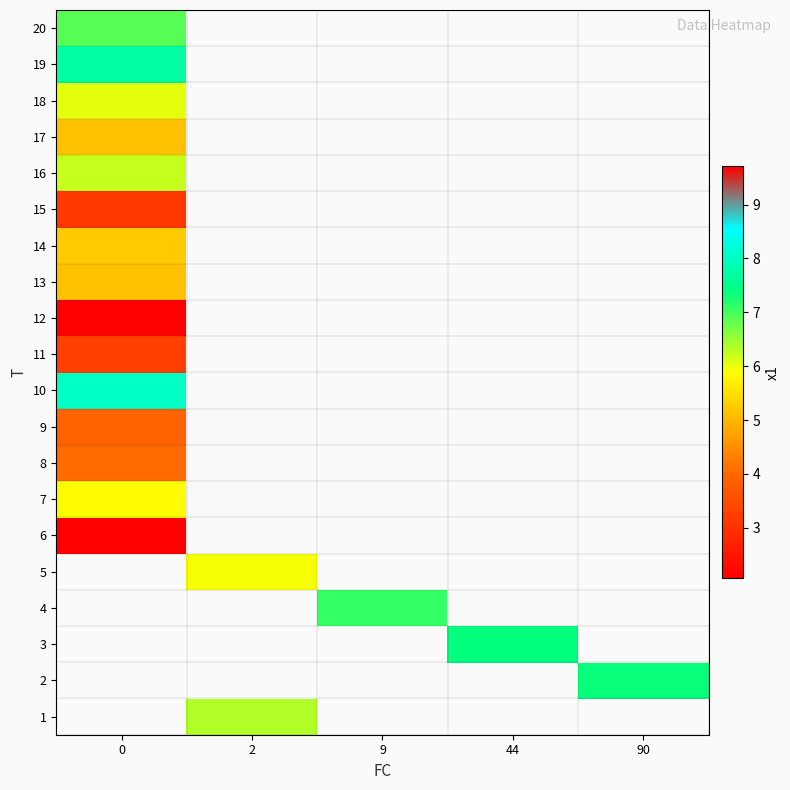

How many data points does each series have?

5